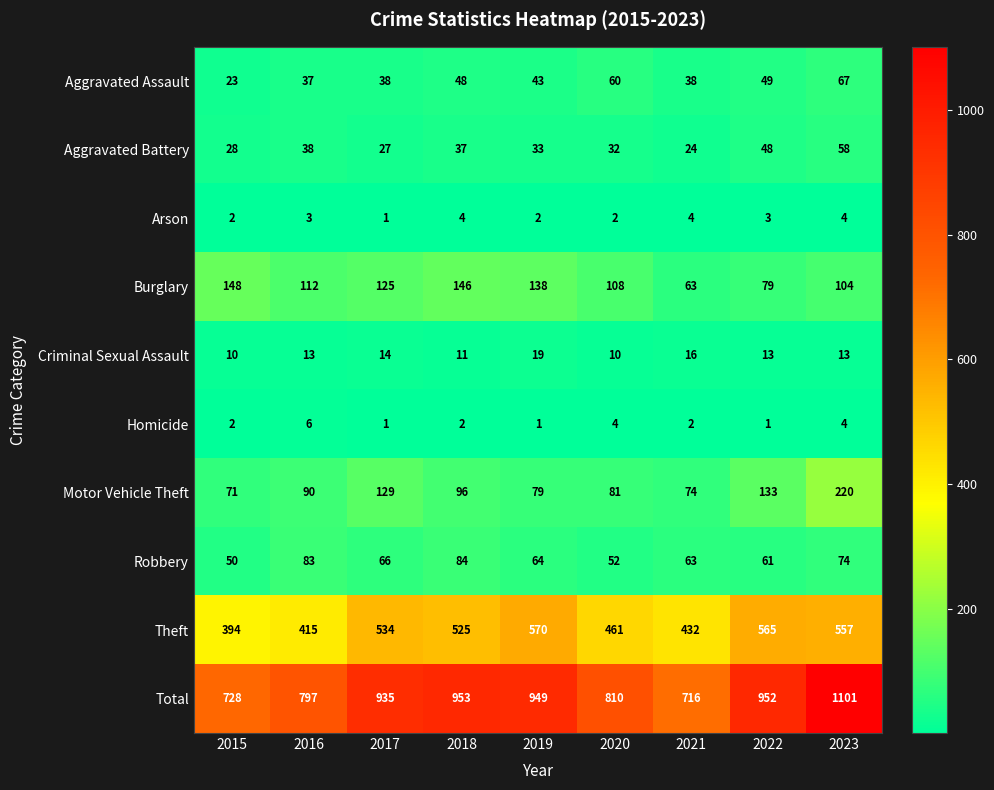

At how many categories does at least one series exceed 548?

9